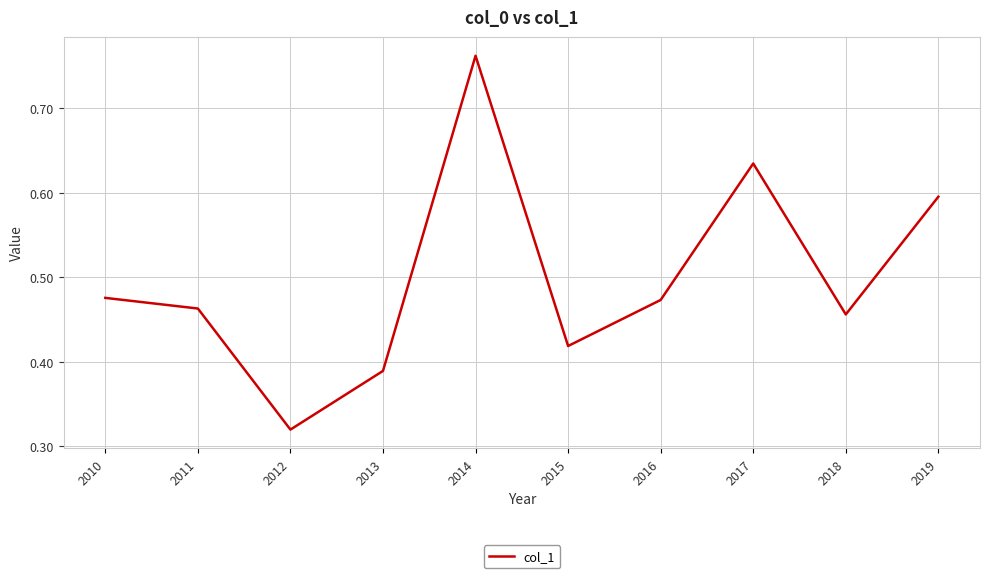

At which category does the chart reach its peak across all series?

2014